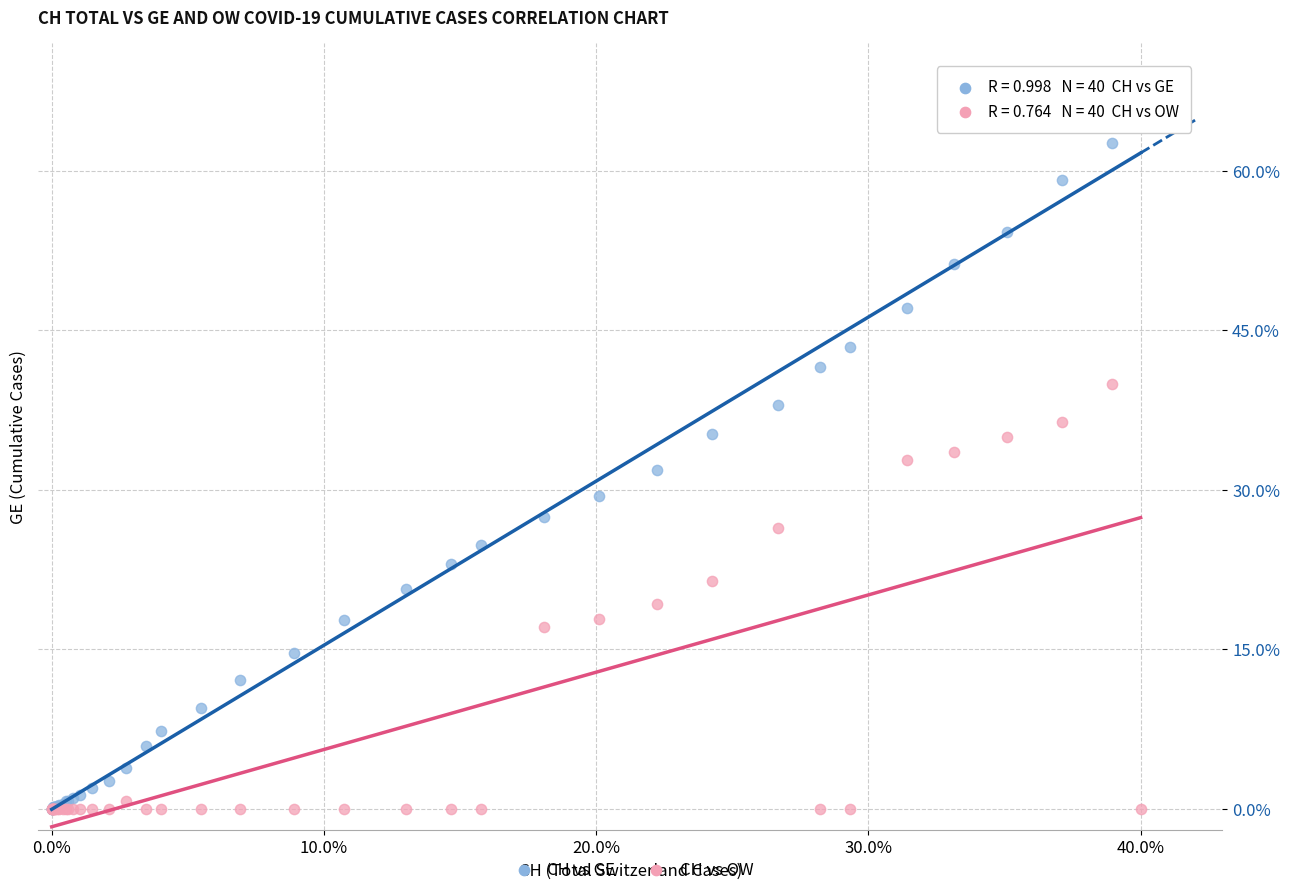

What are all the series names shown in the legend?

CH vs GE, CH vs OW